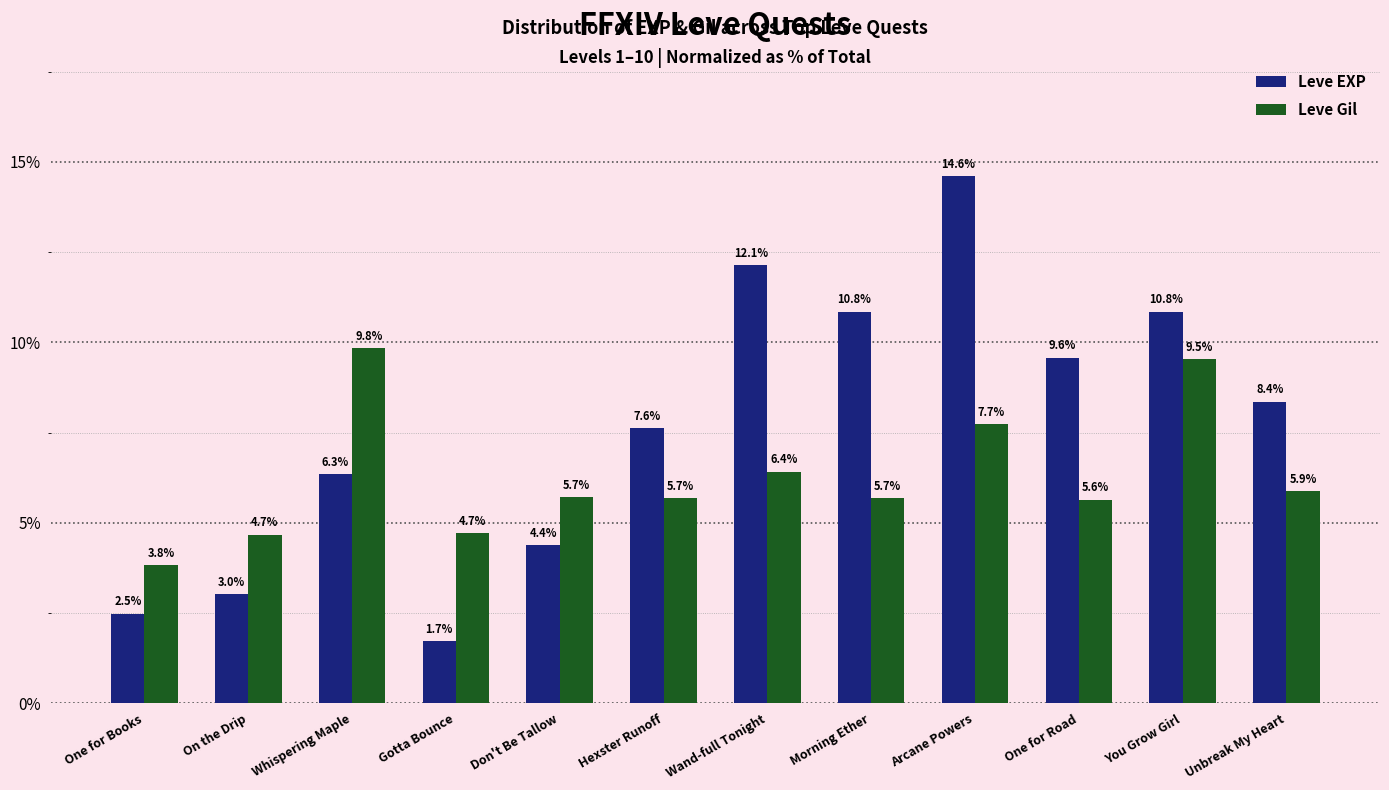

What is the minimum value shown in the chart?

1.7